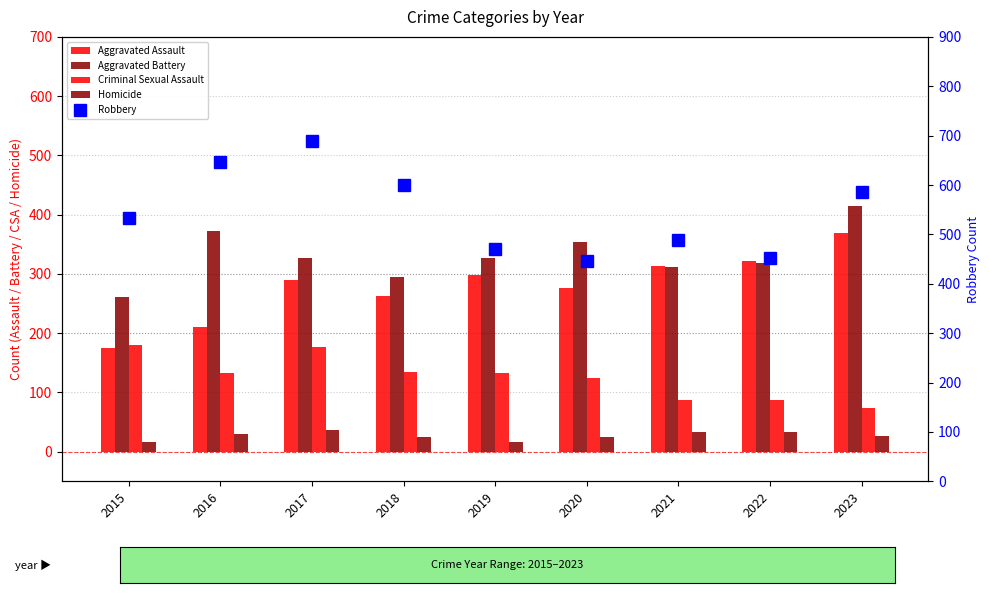

What is the approximate value of Criminal Sexual Assault at 2019?

132